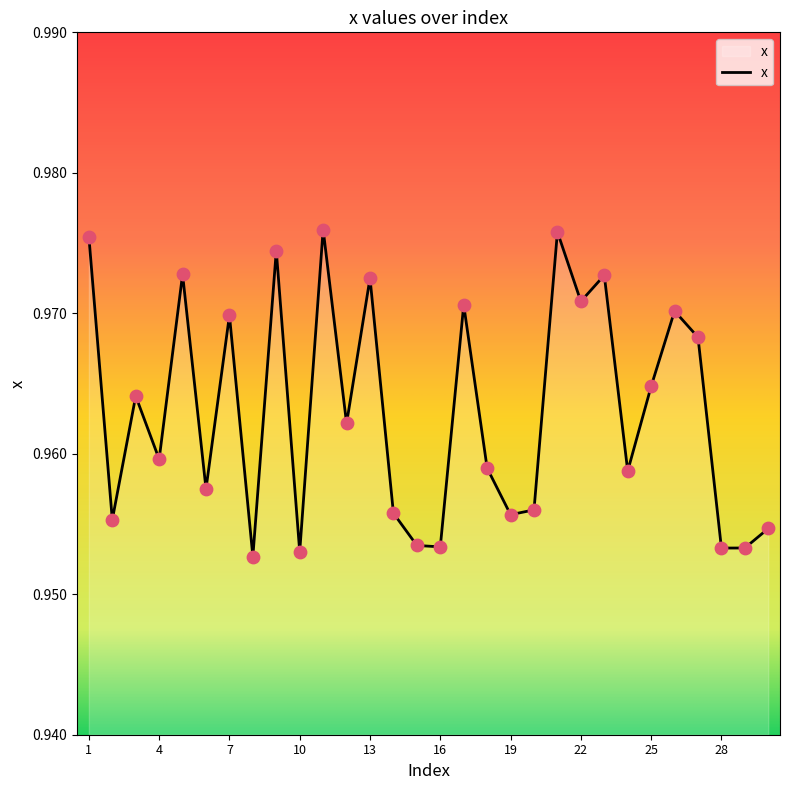

Is this an area chart (filled region under the line)?

Yes